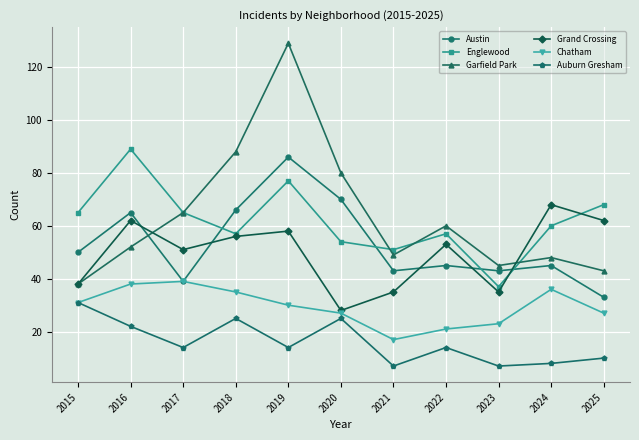

What is the minimum value shown in the chart?

7